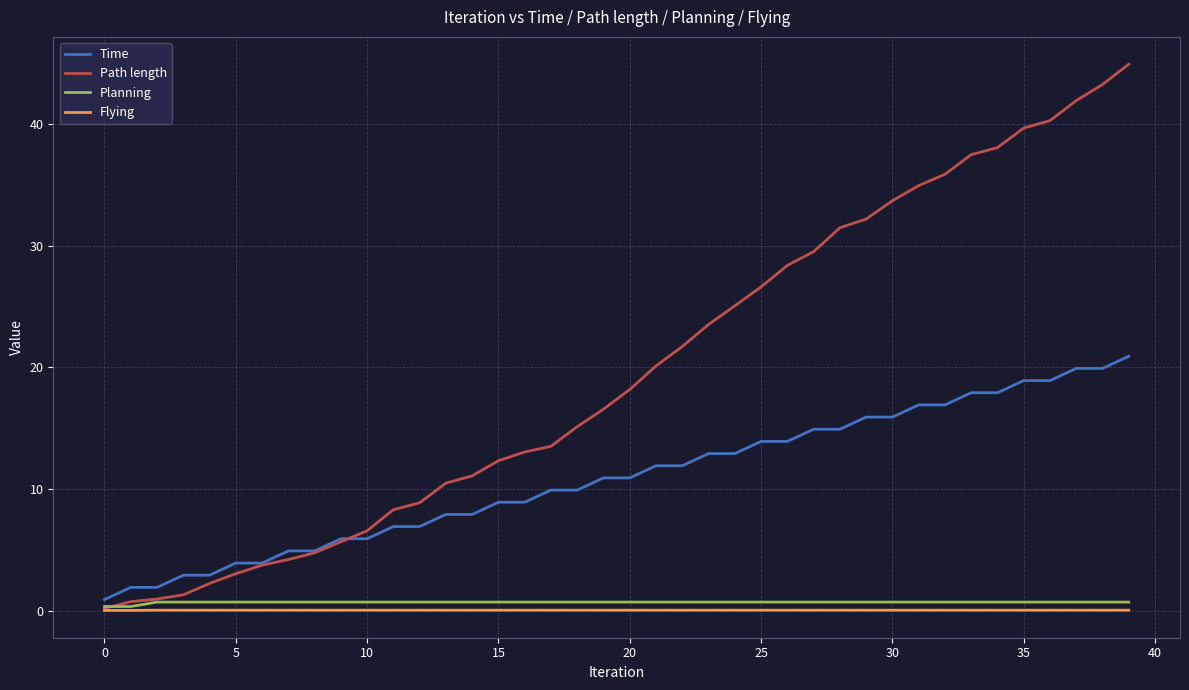

What is the maximum value shown in the chart?

44.9